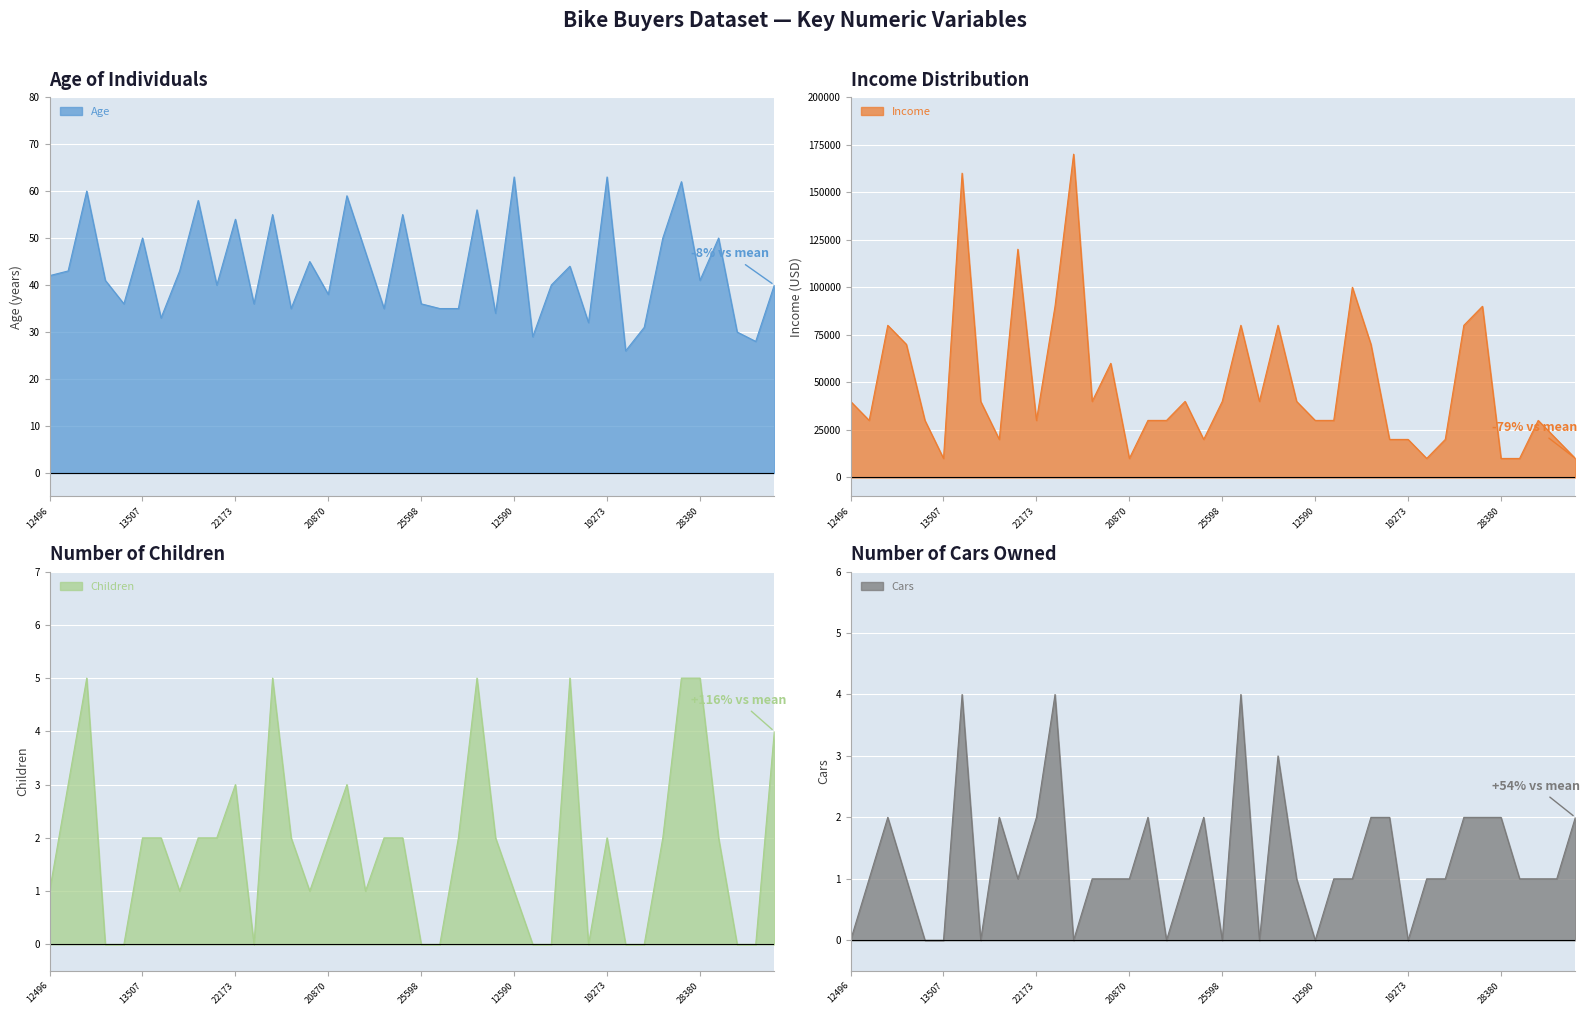

Where is the first local maximum for Income?

14177